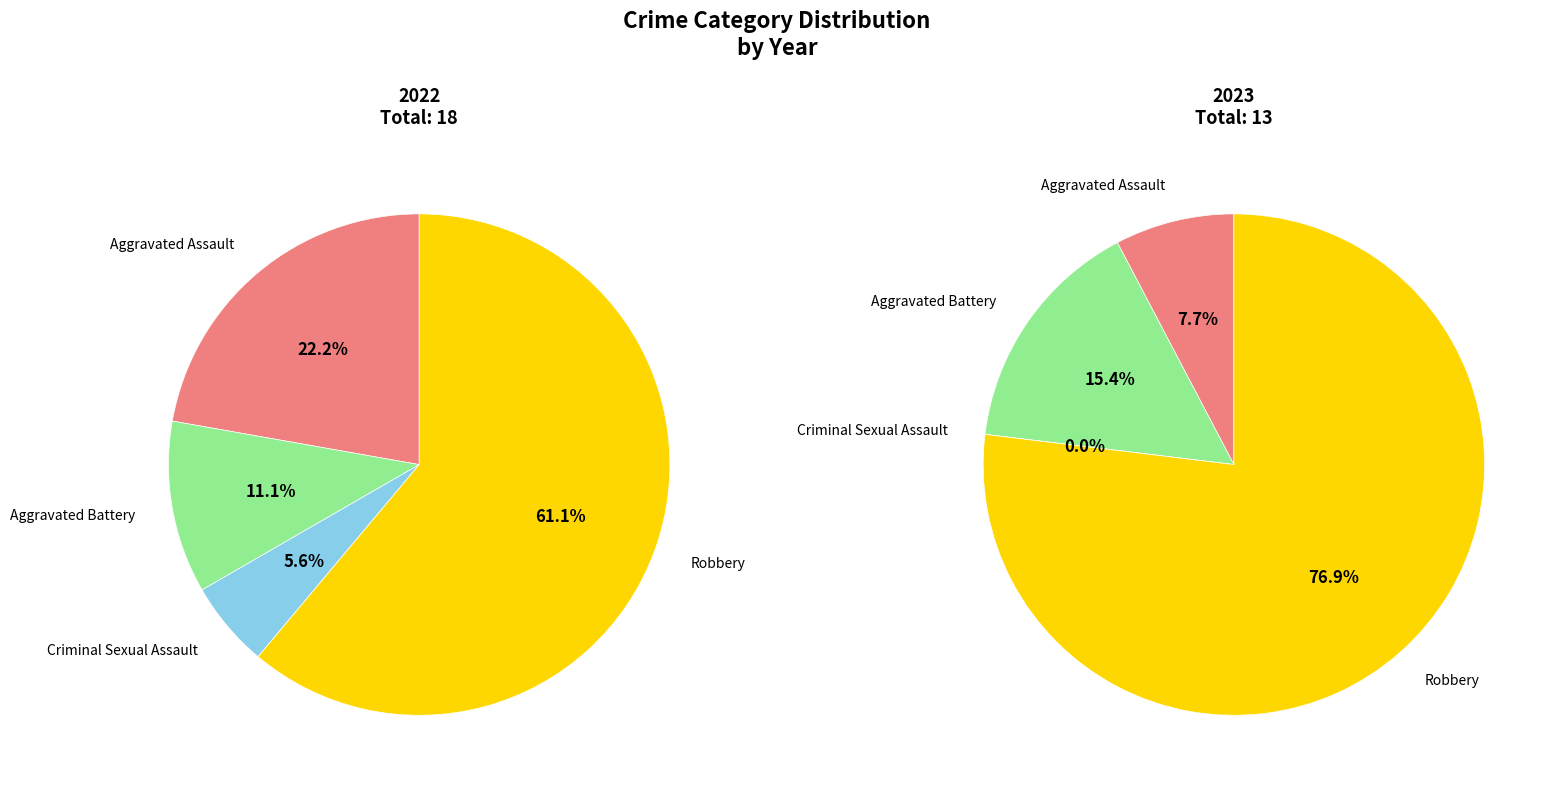

Is it true that values_2022 is 22% of the pie?

False